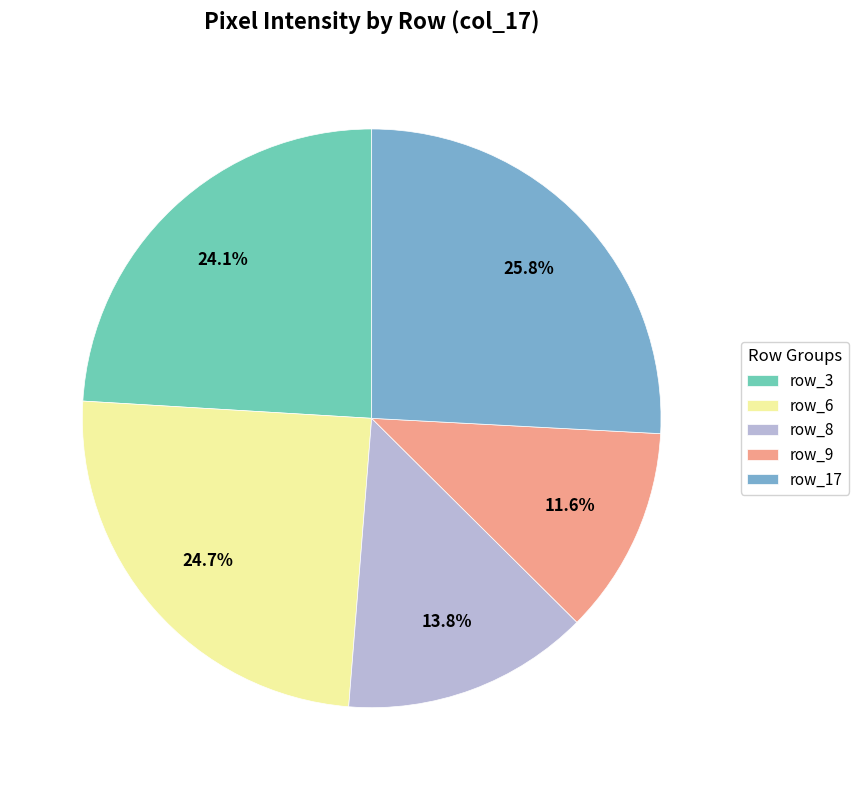

Does any single category account for the majority?

No